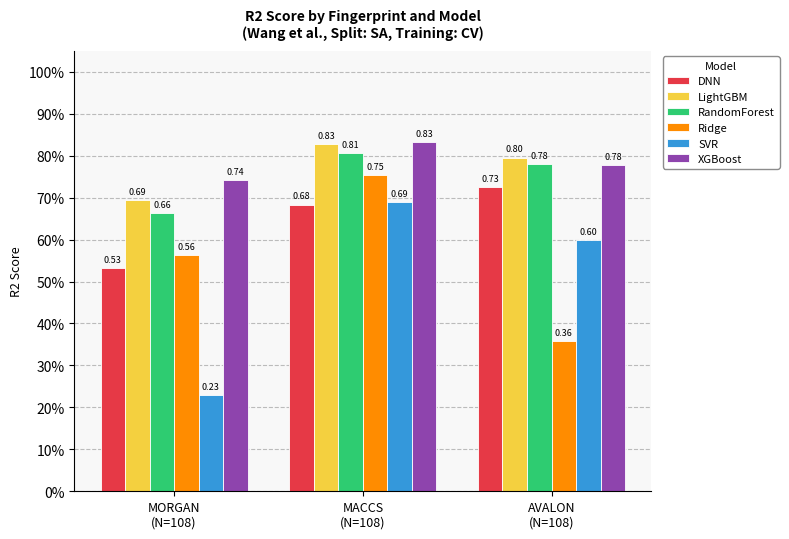

Reading left to right, extract all data points from this chart.

DNN: 0.5	0.7	0.7
LightGBM: 0.7	0.8	0.8
RandomForest: 0.7	0.8	0.8
Ridge: 0.6	0.8	0.4
SVR: 0.2	0.7	0.6
XGBoost: 0.7	0.8	0.8